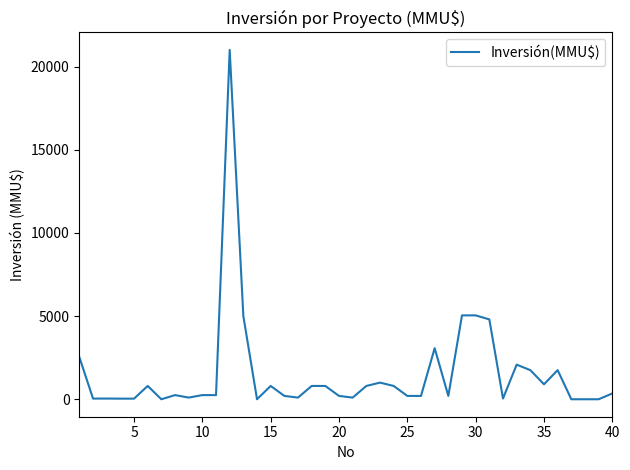

What is the maximum value shown in the chart?

21000